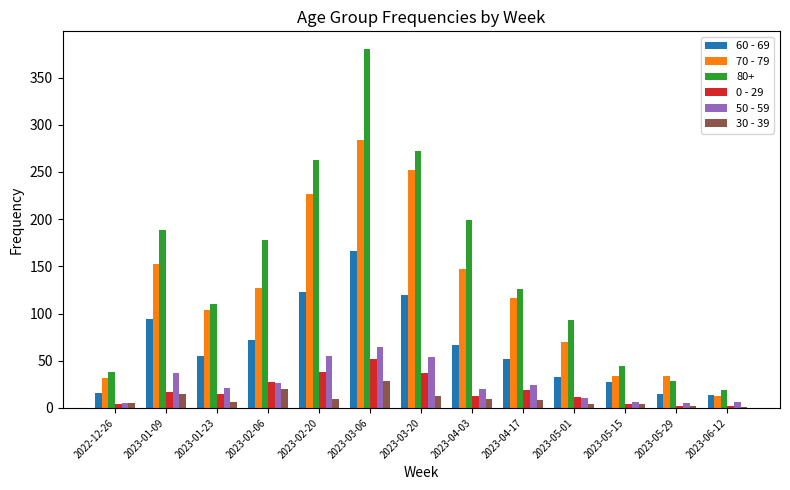

How many groups of bars are there?

13